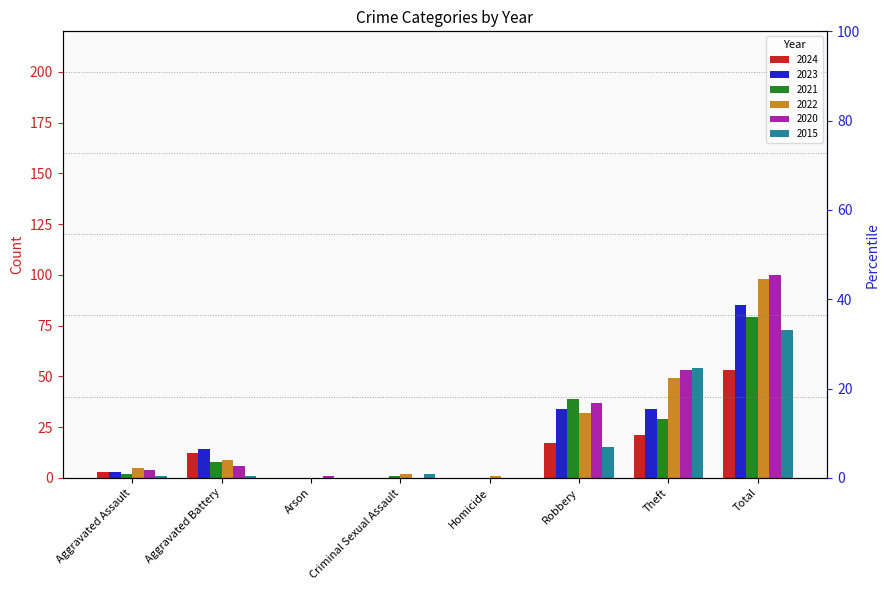

Which category has the highest value in the 2021 series?

Total